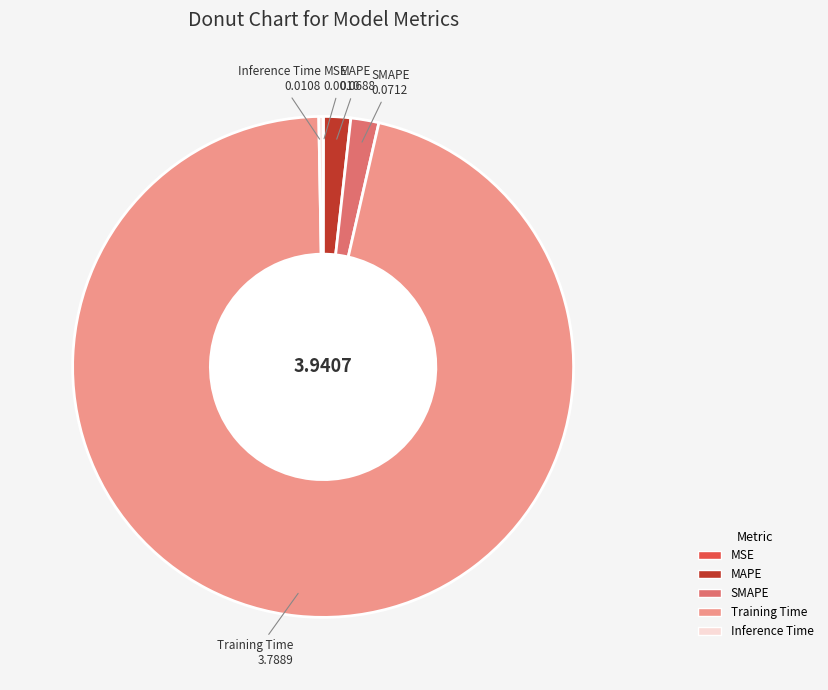

Which has a higher value, Training Time or MAPE?

Training Time